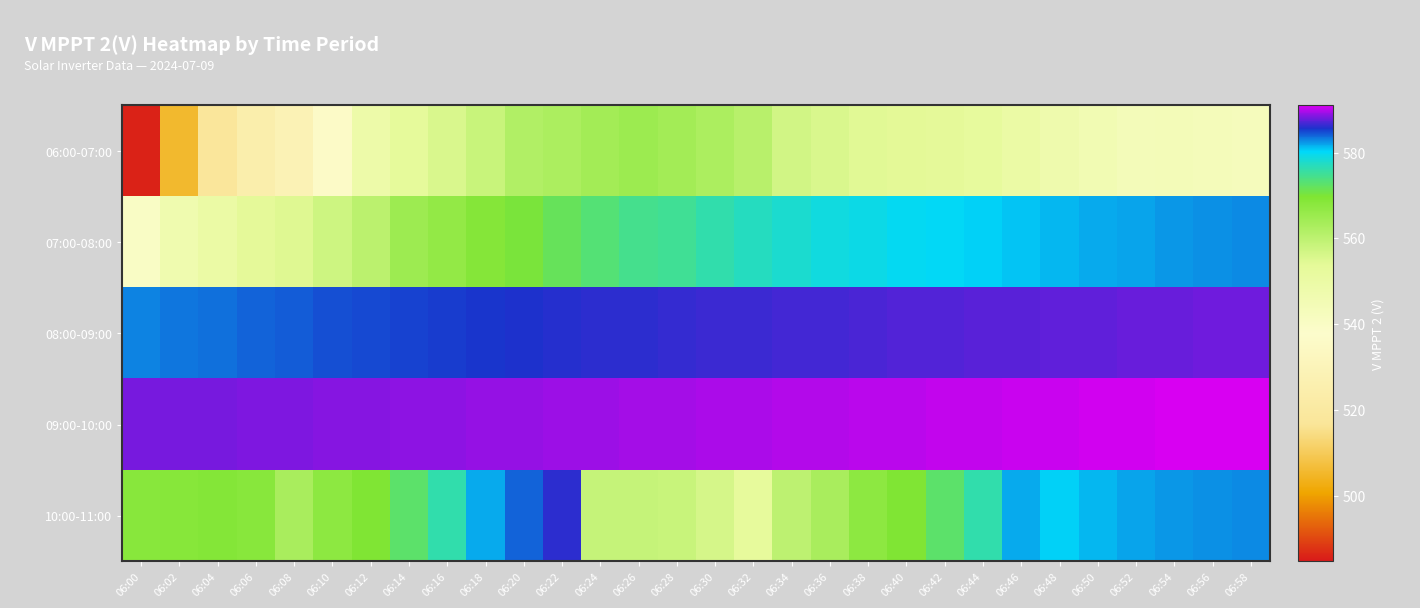

What is the greatest value displayed?

591.0